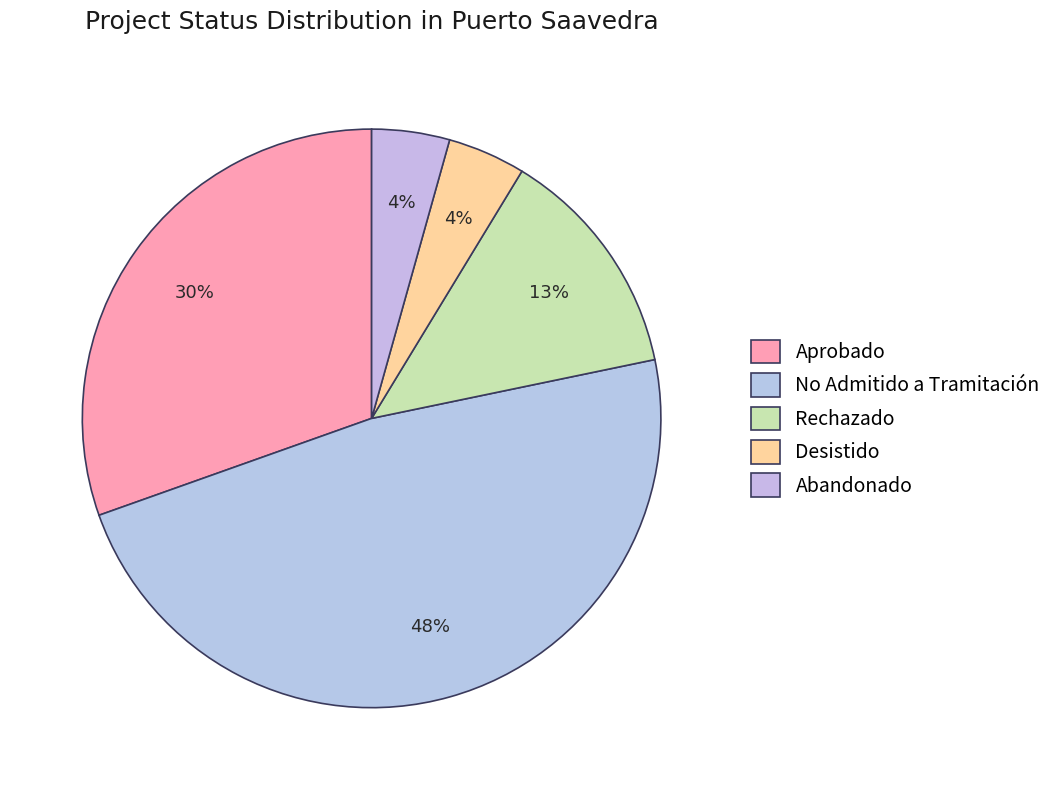

How many segments does this pie chart have?

5